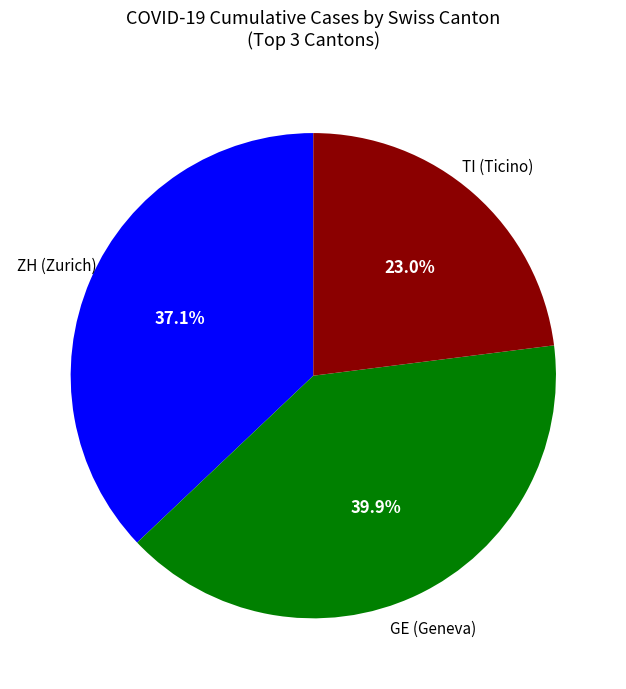

Is there any slice that represents more than half of the pie?

No